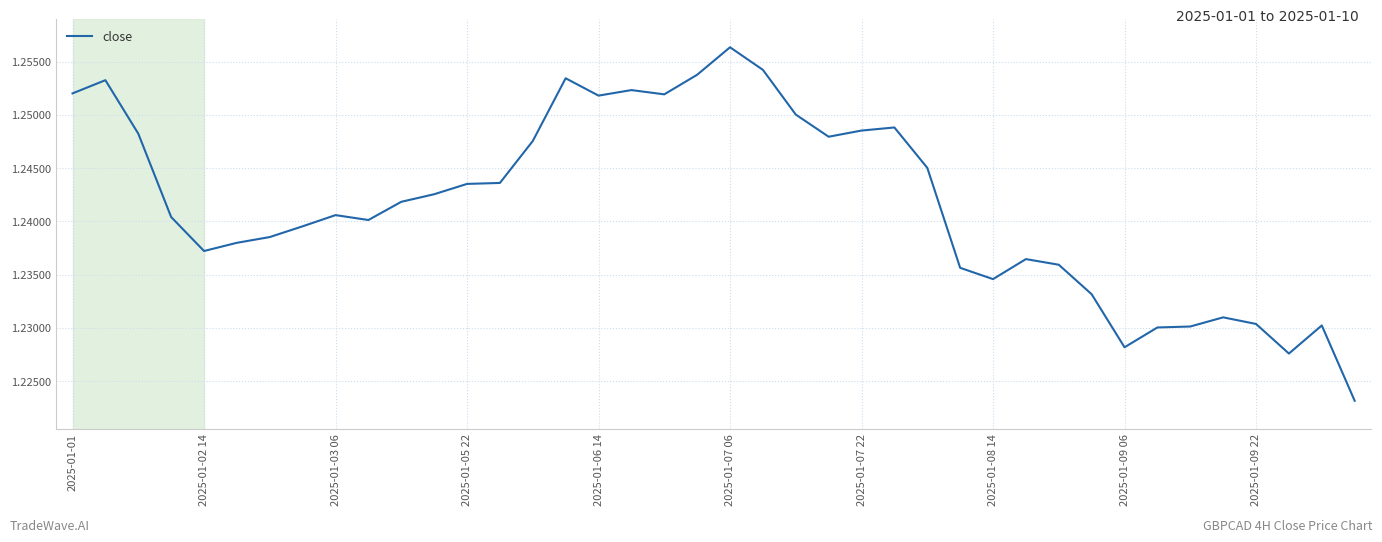

How many lines are shown in the chart?

1